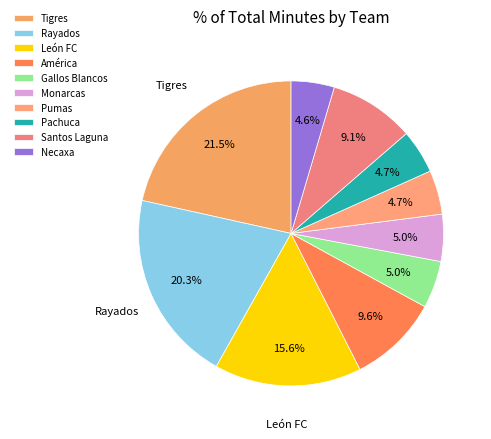

Which slice is the smallest?

Necaxa